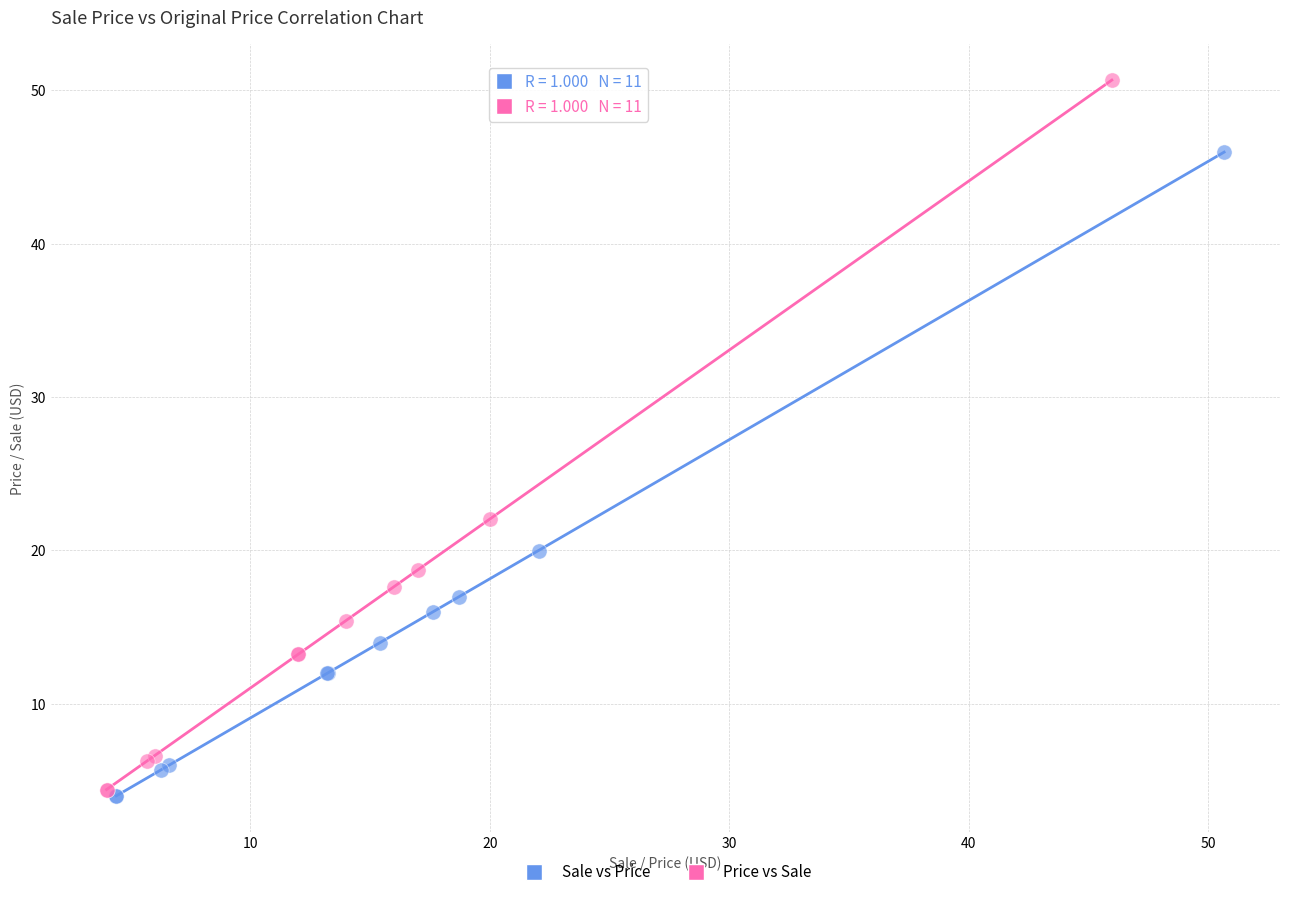

Which series has the widest spread of Y values?

Price vs Sale